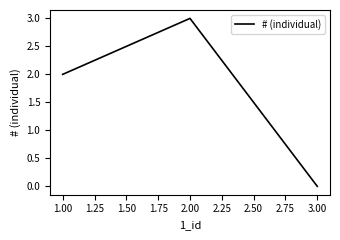

What is the greatest value displayed?

3